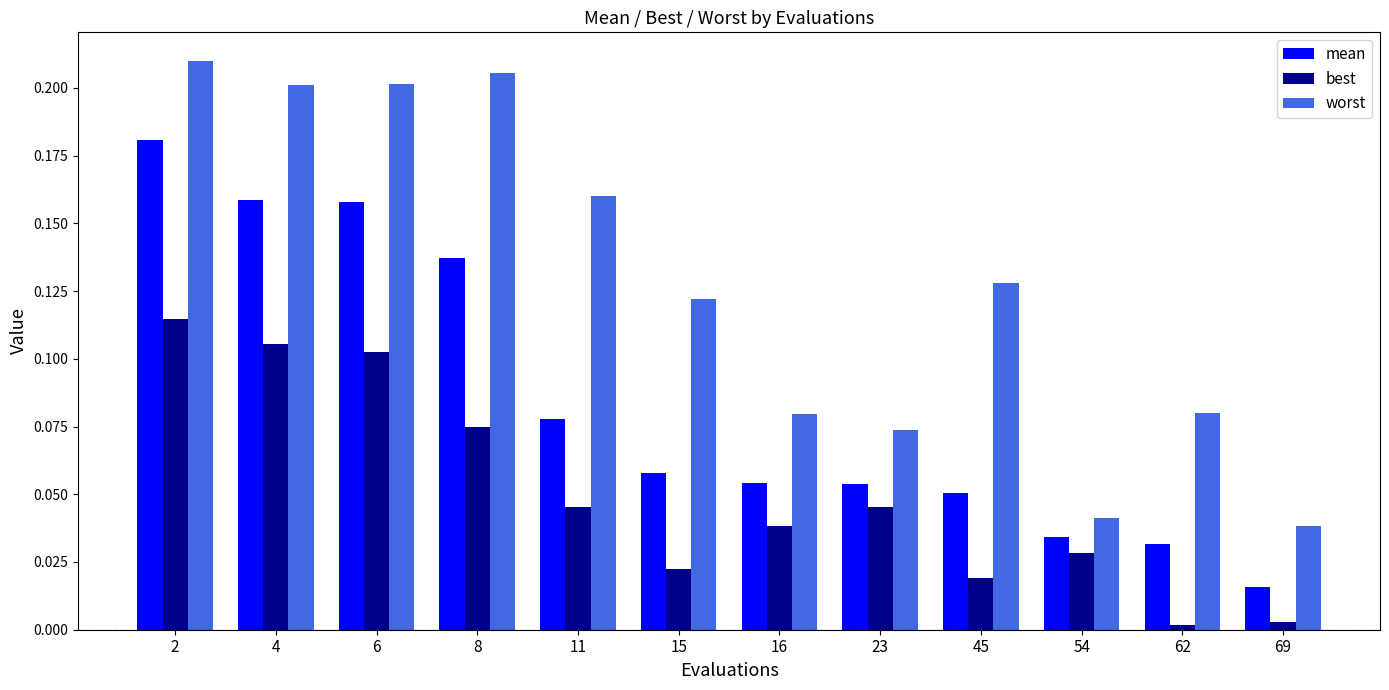

At which category is the sum across all series the highest?

2